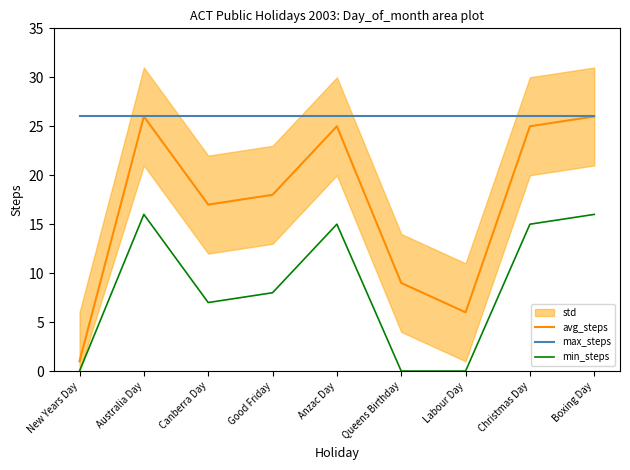

What position from the right is Good Friday?

6